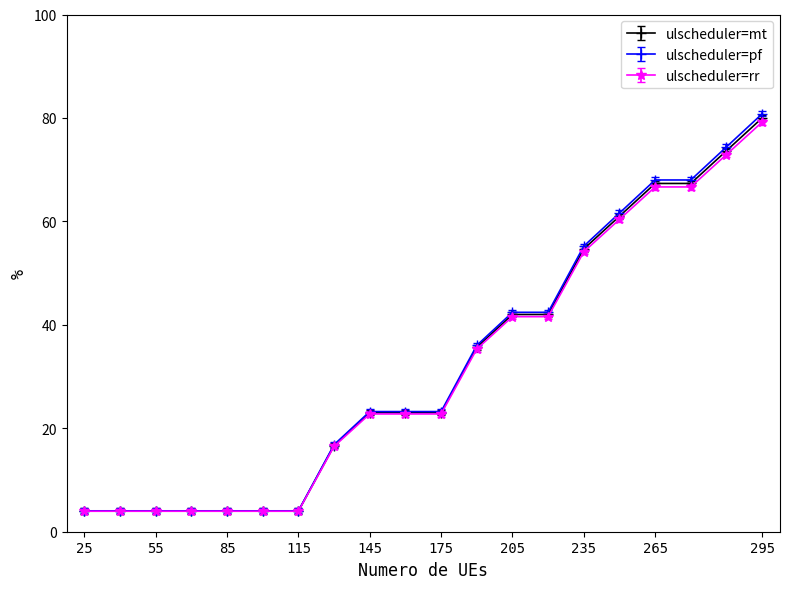

What is the minimum value for ulscheduler=mt?

4.0